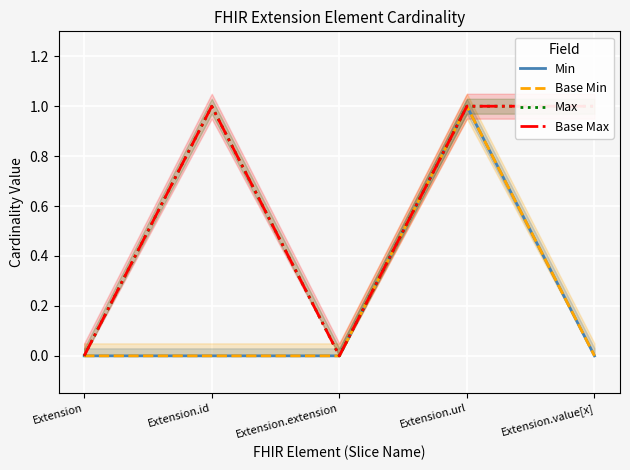

Reading right to left, transcribe all the data shown in this chart.

Min: Extension.value[x]=0	Extension.url=1	Extension.extension=0	Extension.id=0	Extension=0
Base Min: Extension.value[x]=0	Extension.url=1	Extension.extension=0	Extension.id=0	Extension=0
Max: Extension.value[x]=1	Extension.url=1	Extension.extension=0	Extension.id=1	Extension=0
Base Max: Extension.value[x]=1	Extension.url=1	Extension.extension=0	Extension.id=1	Extension=0